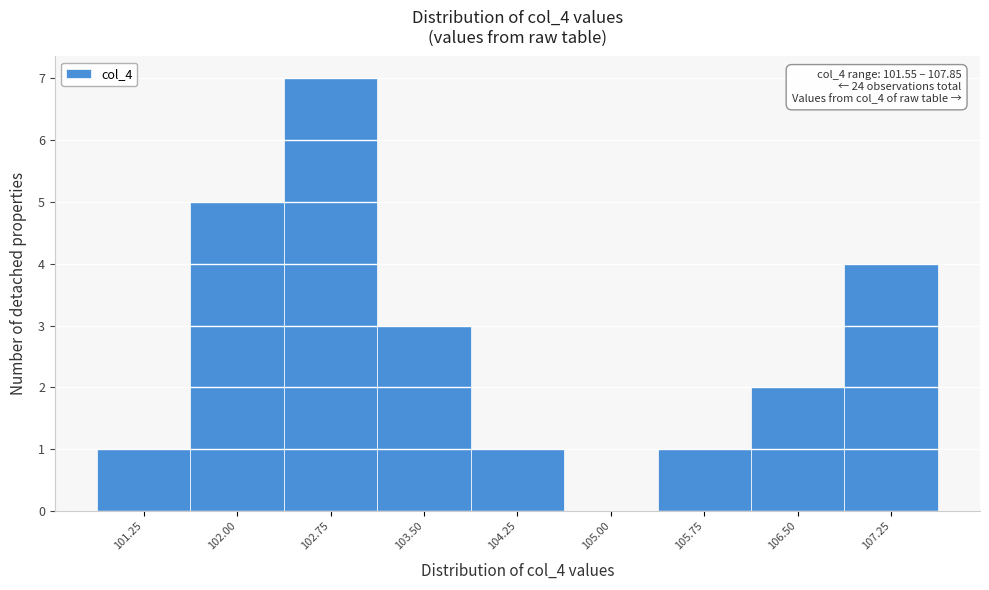

Reading left to right, extract all data points from this chart.

101.25=1	102.00=5	102.75=7	103.50=3	104.25=1	105.00=0	105.75=1	106.50=2	107.25=4